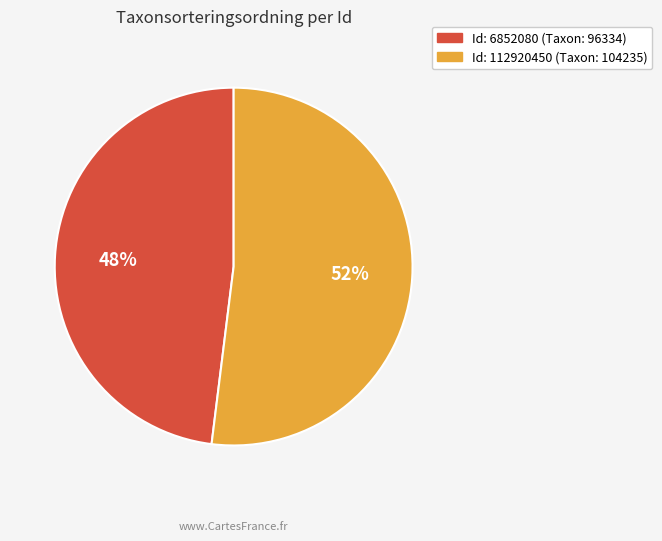

To the nearest percent, what is the average slice percentage?

50%